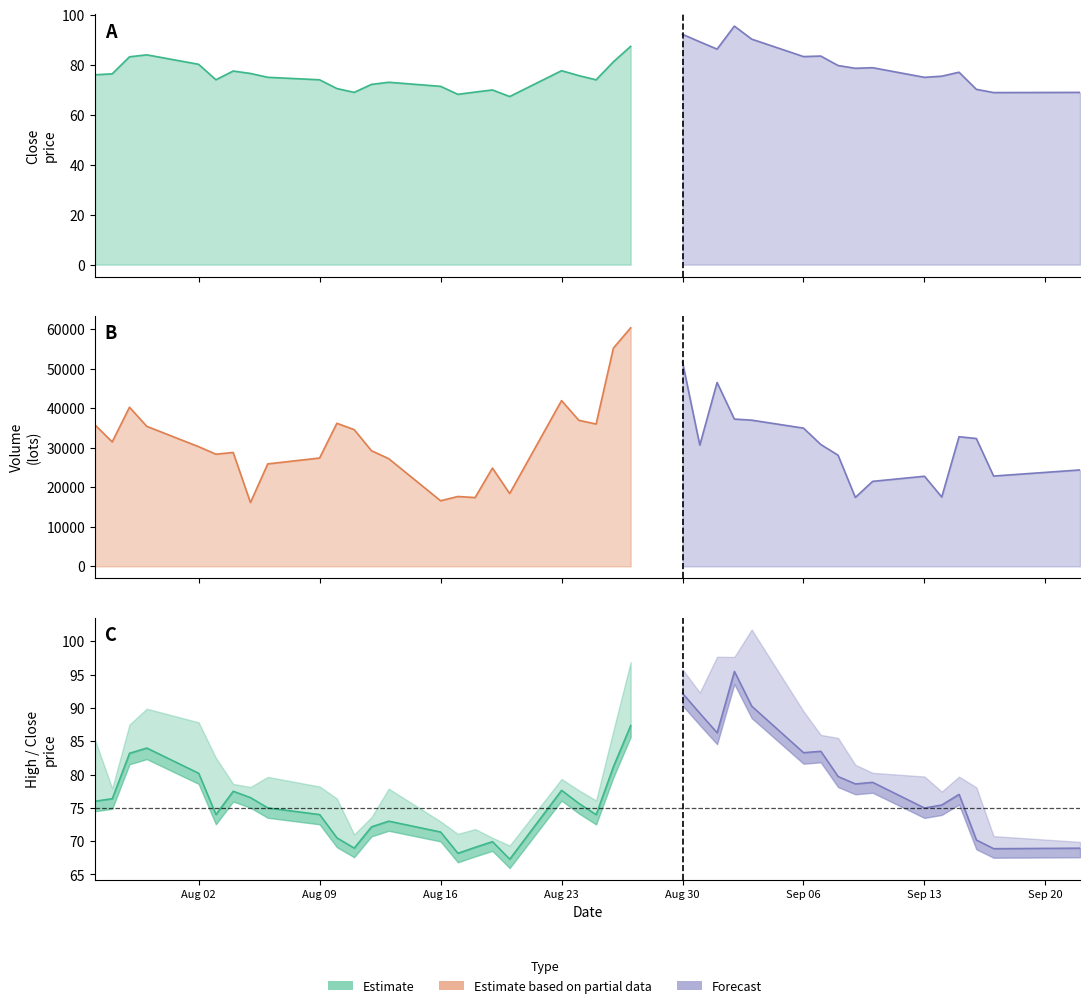

How many series are shown in this chart?

3